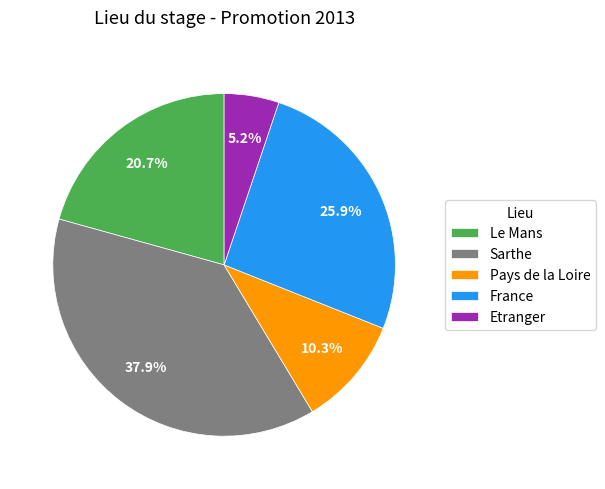

How many slices are in this pie chart?

5